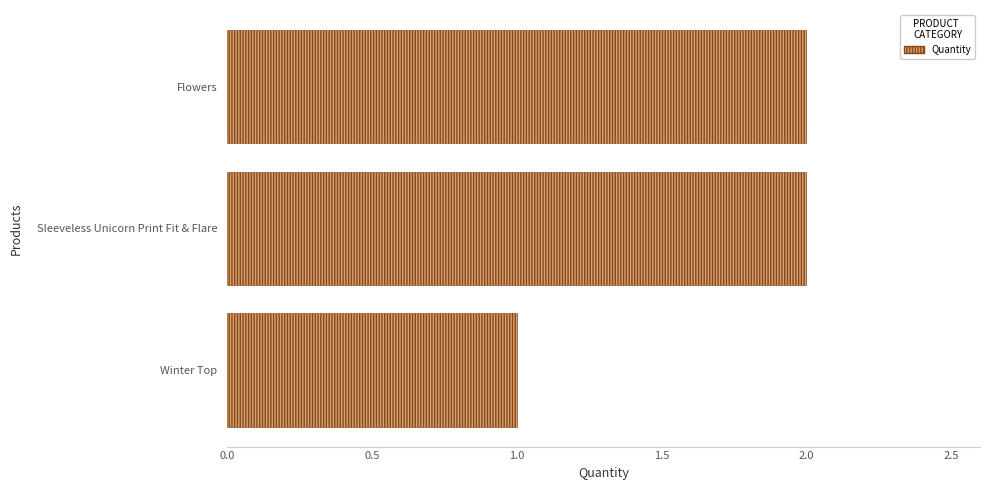

At which category does the chart reach its minimum across all series?

Winter Top